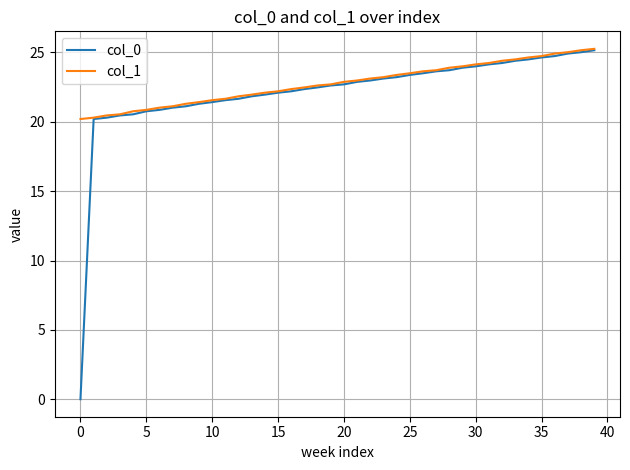

Is this an area chart (filled region under the line)?

No